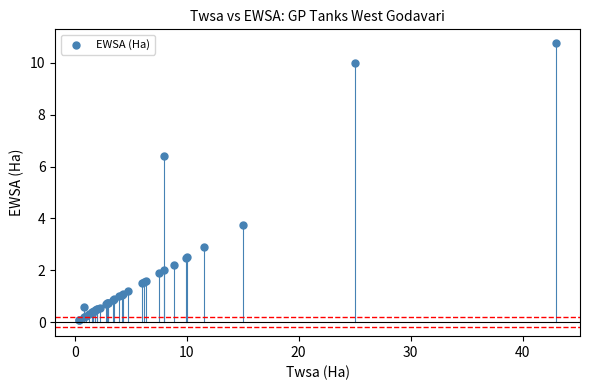

What Y value in the scatter plot is closest to 5?

3.8